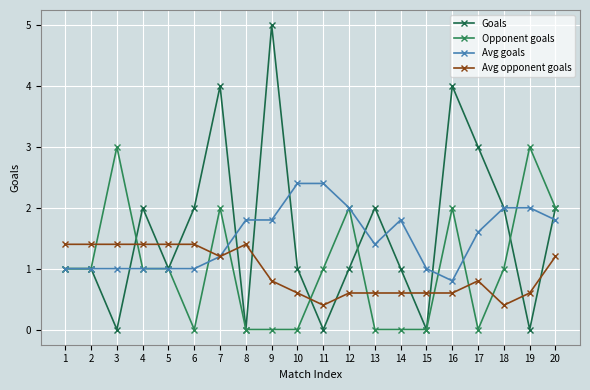

What is the spread (max minus min) of values at 19?

3.0